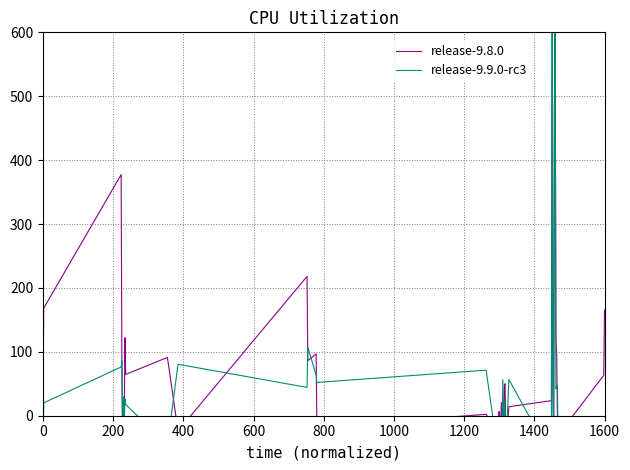

Reading left to right, transcribe all the data shown in this chart.

release-9.8.0: 43.5	168.4	377.3	83.7	-47.2	-38.9	-33.4	122.2	64.7	91.2	-23.8	218.1	86.1	96.8	-18.0	2.2	-27.2	6.5	-8.2	-30.6	20.9	-53.5	-28.9	-16.8	48.3	50.1	-45.2	14.1	23.5	527.4	32.7	-42.6	488.1	626.9	117.9	96.5	-12.9	-30.3	63.2	165.3
release-9.9.0-rc3: -53.6	20.1	76.3	85.2	-36.9	29.4	-22.2	26.2	17.5	-45.1	80.5	44.3	107.4	63.5	52.1	71.3	-61.8	-46.3	-70.5	-25.7	-15.6	-32.8	56.3	-19.3	22.2	11.2	-54.8	56.6	-63.7	677.9	59.0	-38.1	478.5	605.5	42.3	45.6	47.6	-58.9	-19.5	-46.1